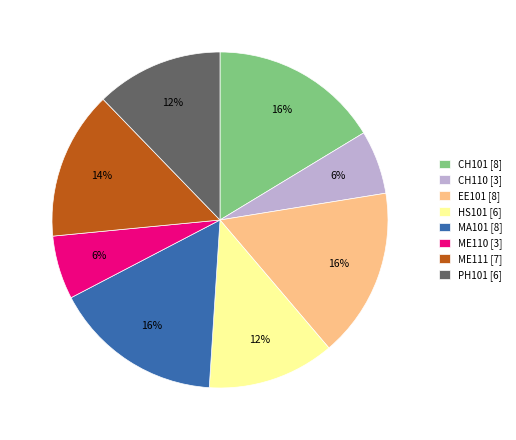

To the nearest percent, what percentage of the pie is MA101 [8]?

16%